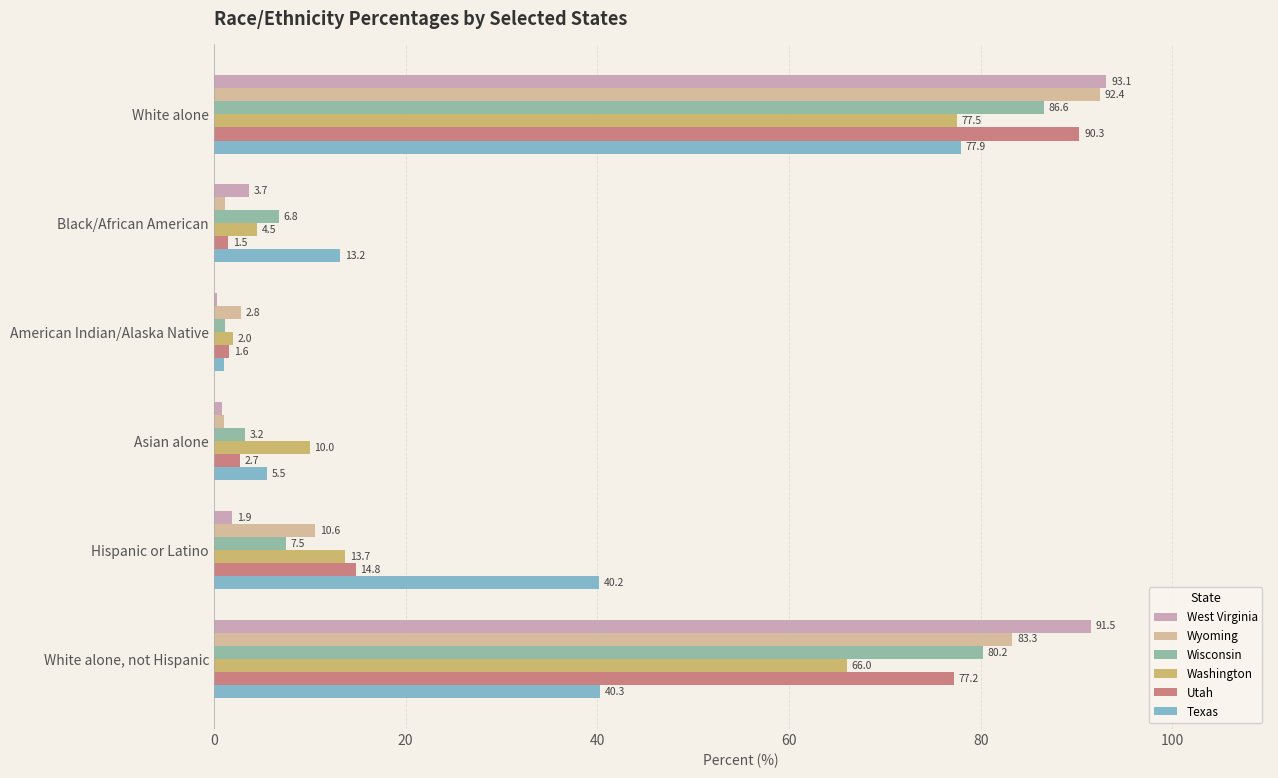

Read the Texas value at American Indian/Alaska Native.

1.1